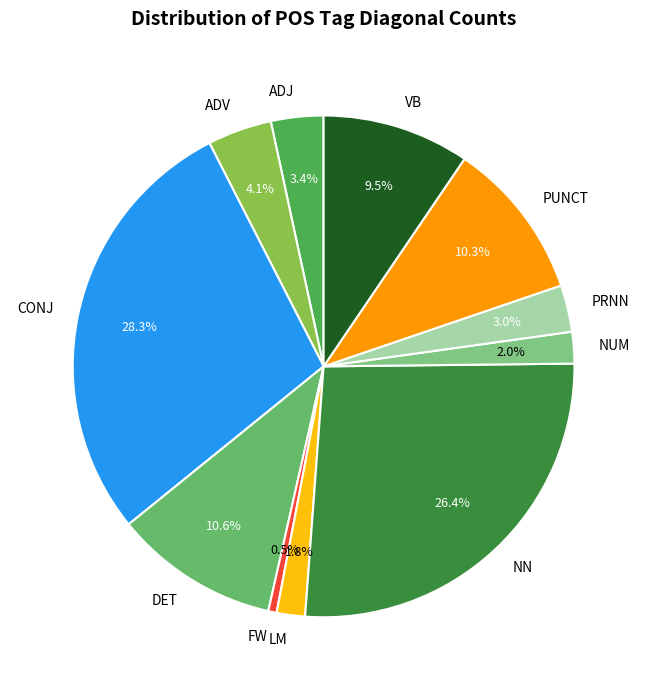

Which category has the biggest portion of the pie?

CONJ